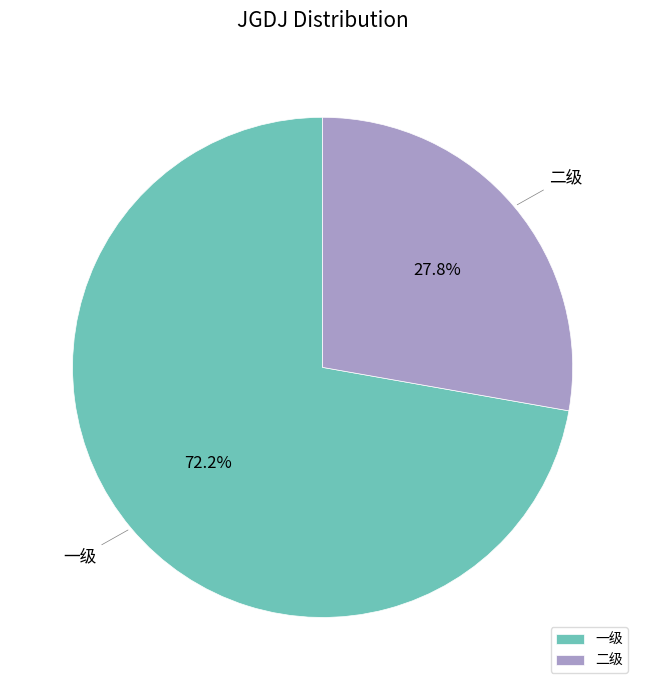

Is there any slice that represents more than half of the pie?

Yes